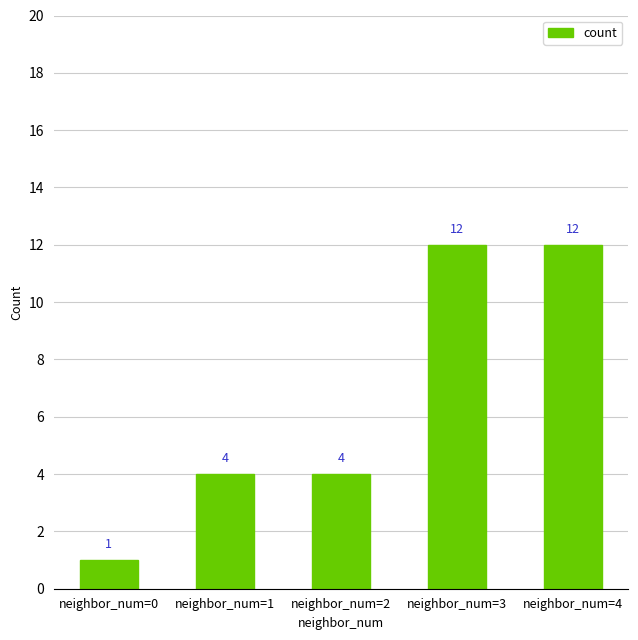

What is the value of the 2nd bar from the left?

4